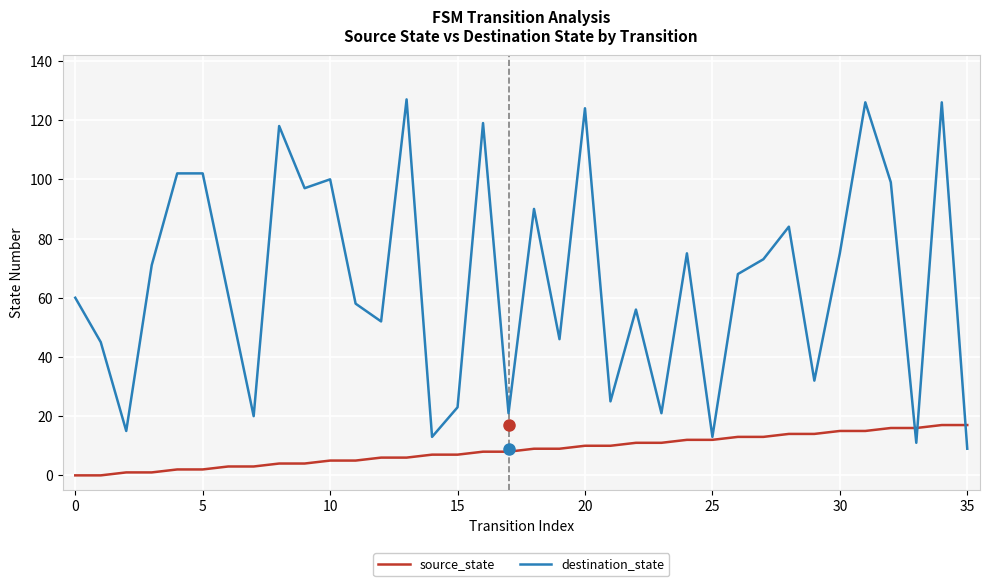

What is the sum of all destination_state values?

2357